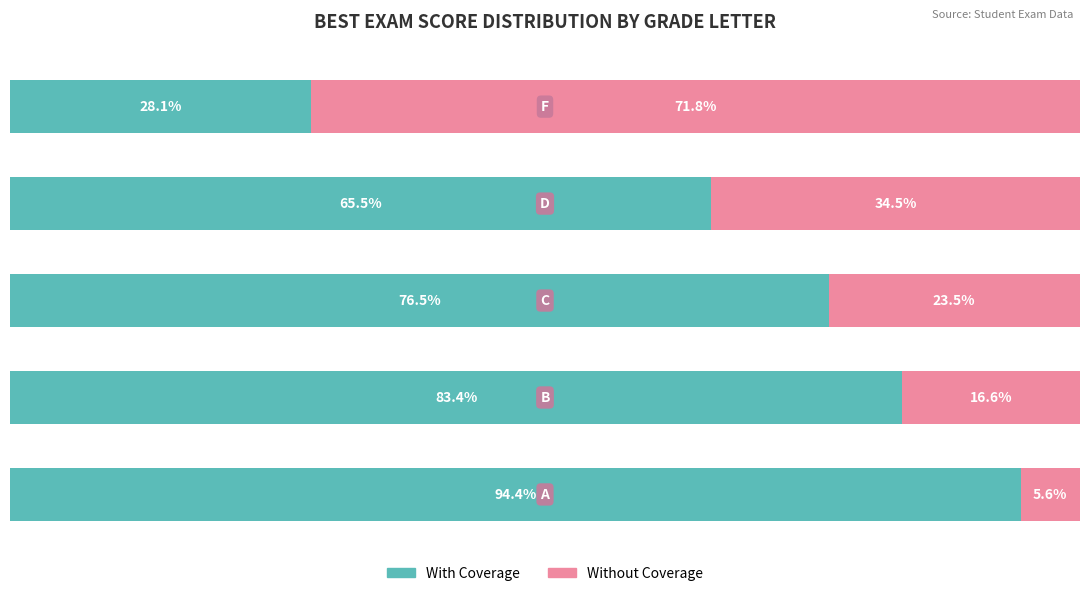

What are all the series names shown in the legend?

With Coverage, Without Coverage